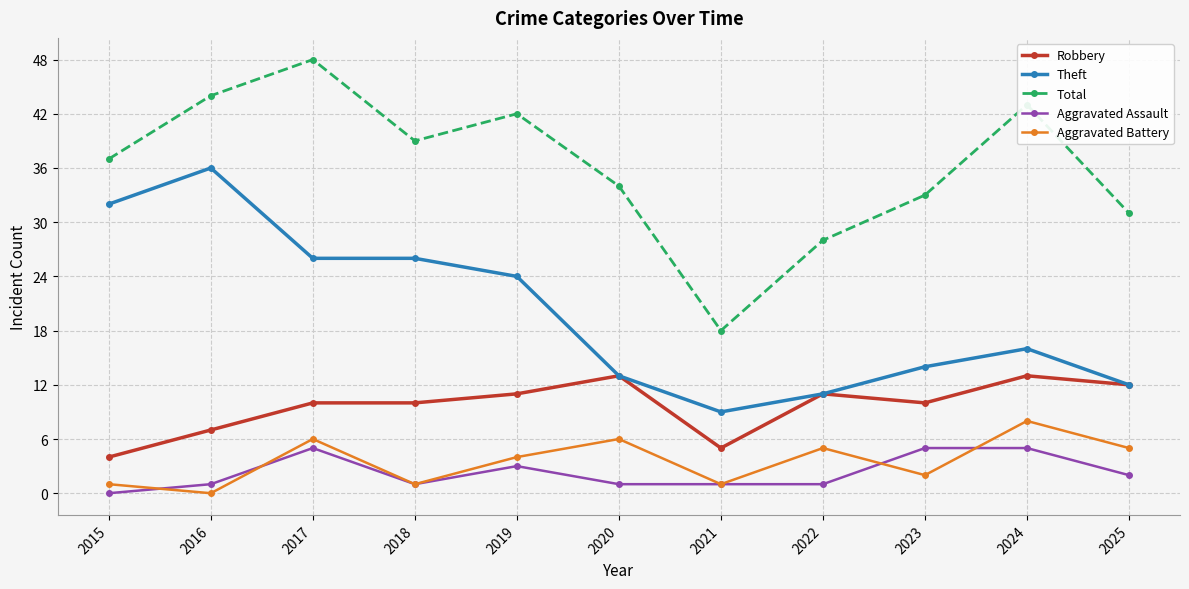

At which category does Total reach its first local valley?

2018